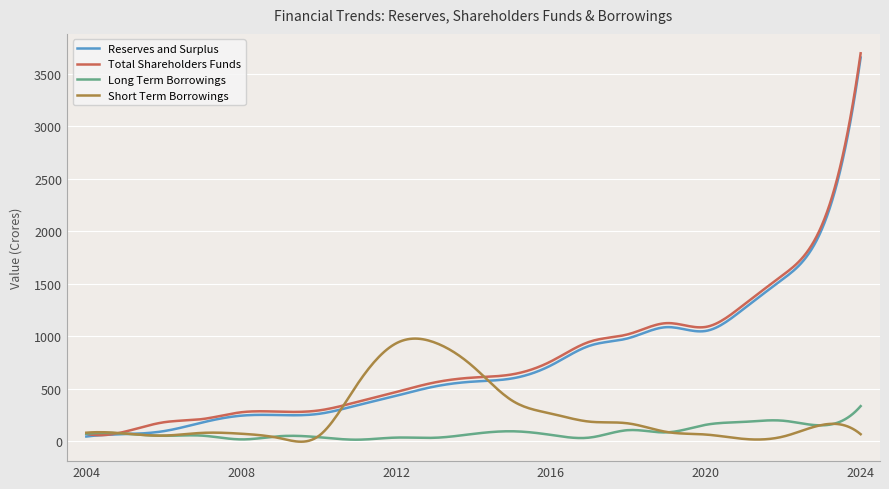

What is the highest value of the Total Shareholders Funds series?

3695.7